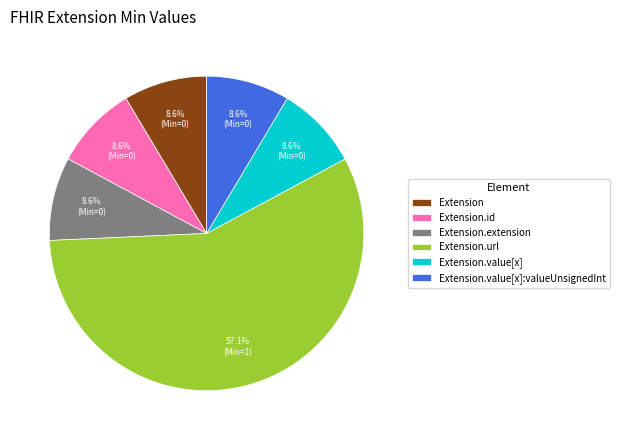

Which category has the biggest portion of the pie?

Extension.url